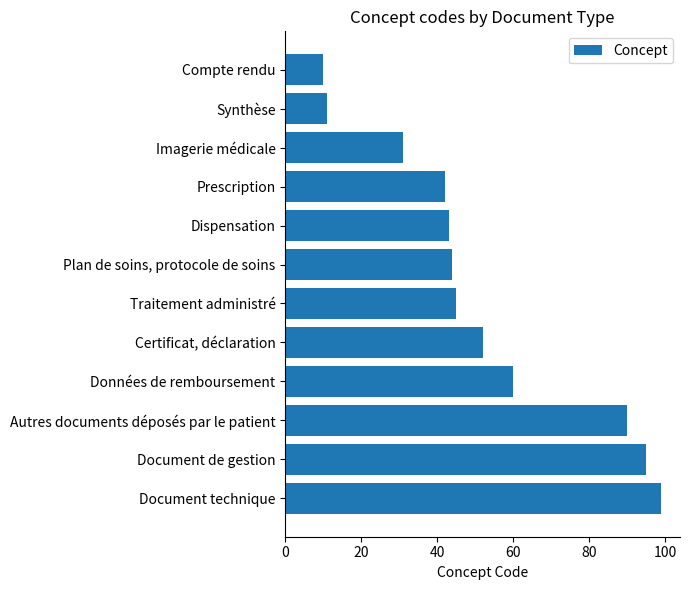

Reading top to bottom, what are all the values shown in this chart?

Compte rendu=10	Synthèse=11	Imagerie médicale=31	Prescription=42	Dispensation=43	Plan de soins, protocole de soins=44	Traitement administré=45	Certificat, déclaration=52	Données de remboursement=60	Autres documents déposés par le patient=90	Document de gestion=95	Document technique=99